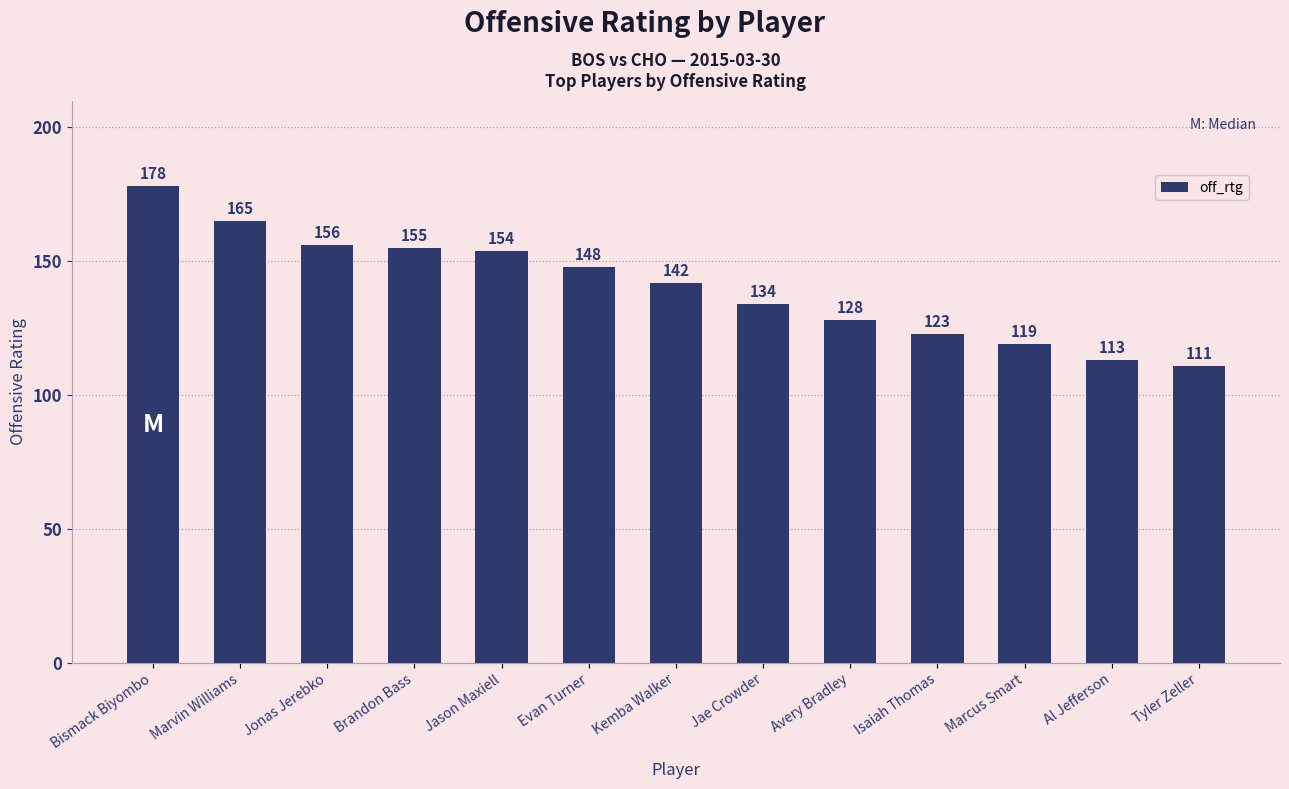

Are the bars grouped side by side (vs. stacked)?

No